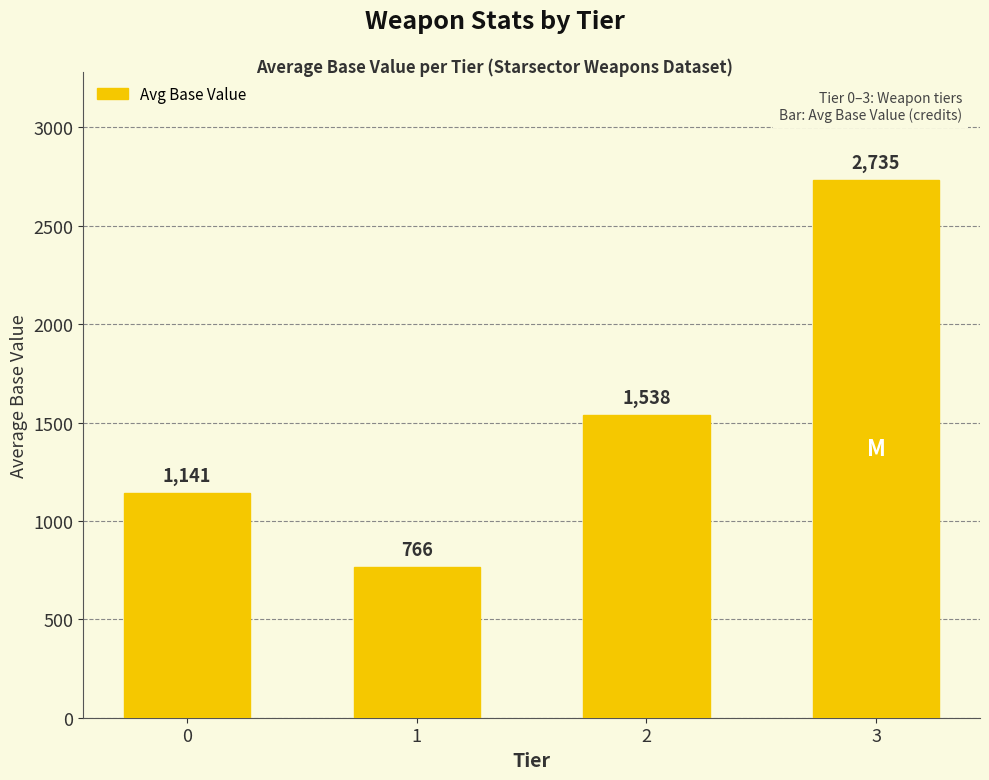

What is the value of the 4th bar from the left?

2735